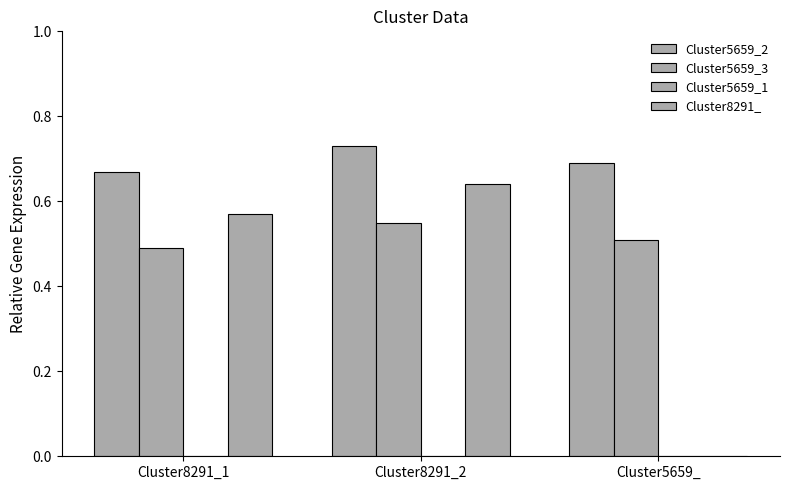

Count the Cluster5659_2 values in the range 0 to 1.

3